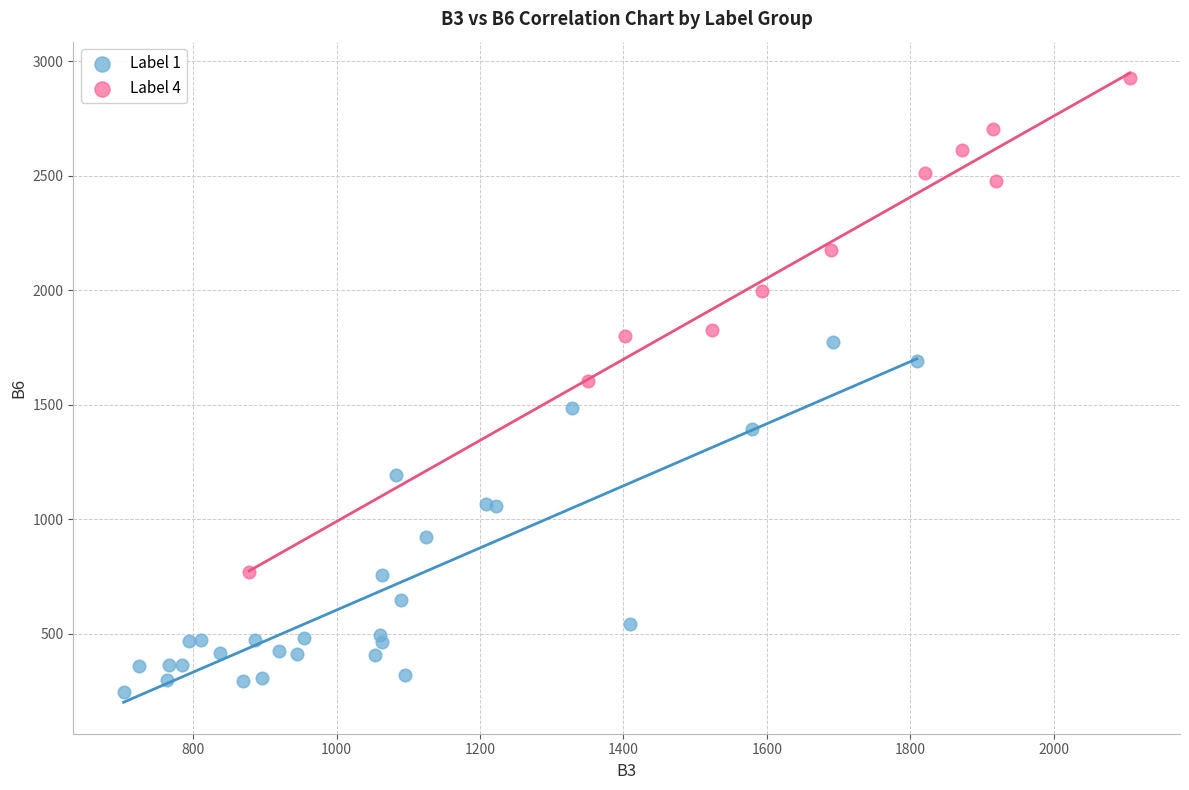

Which series has the widest spread of Y values?

Label 4